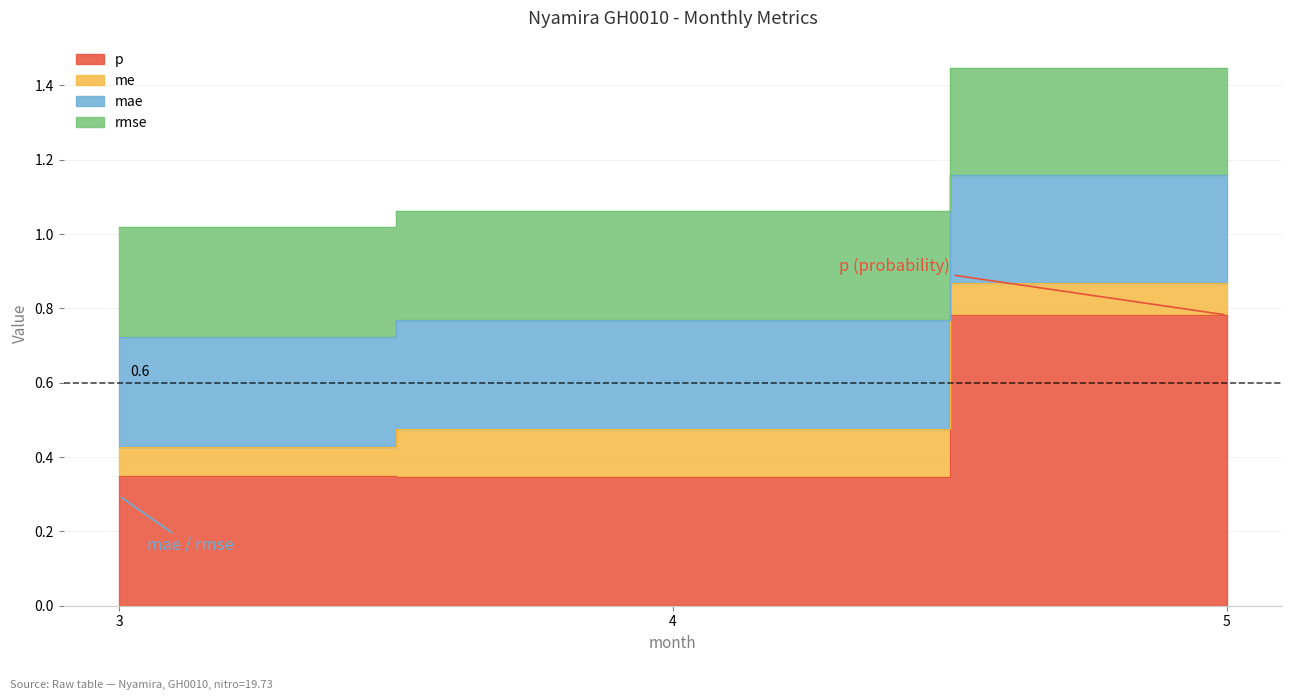

At which label does me reach its minimum?

3